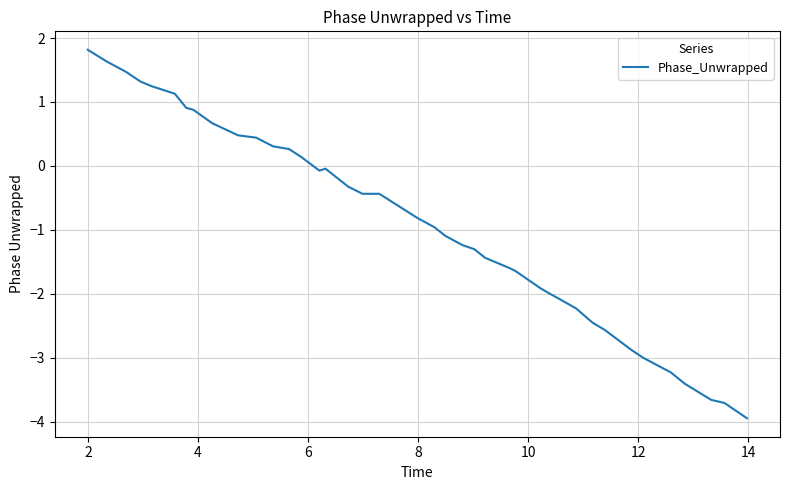

What is the greatest value displayed?

1.8